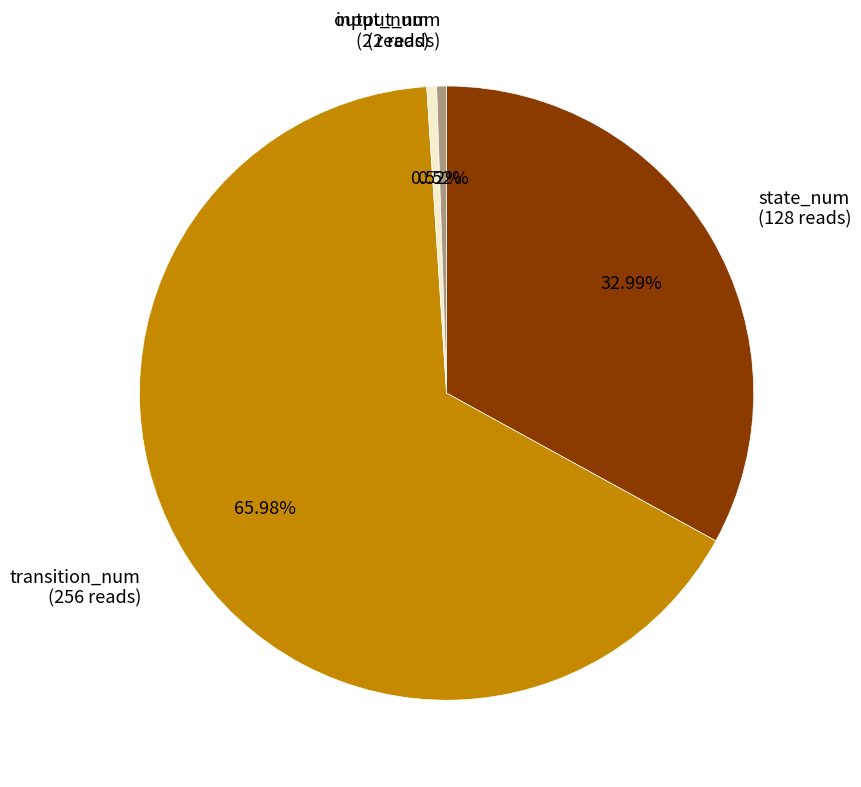

What is the majority slice?

transition_num